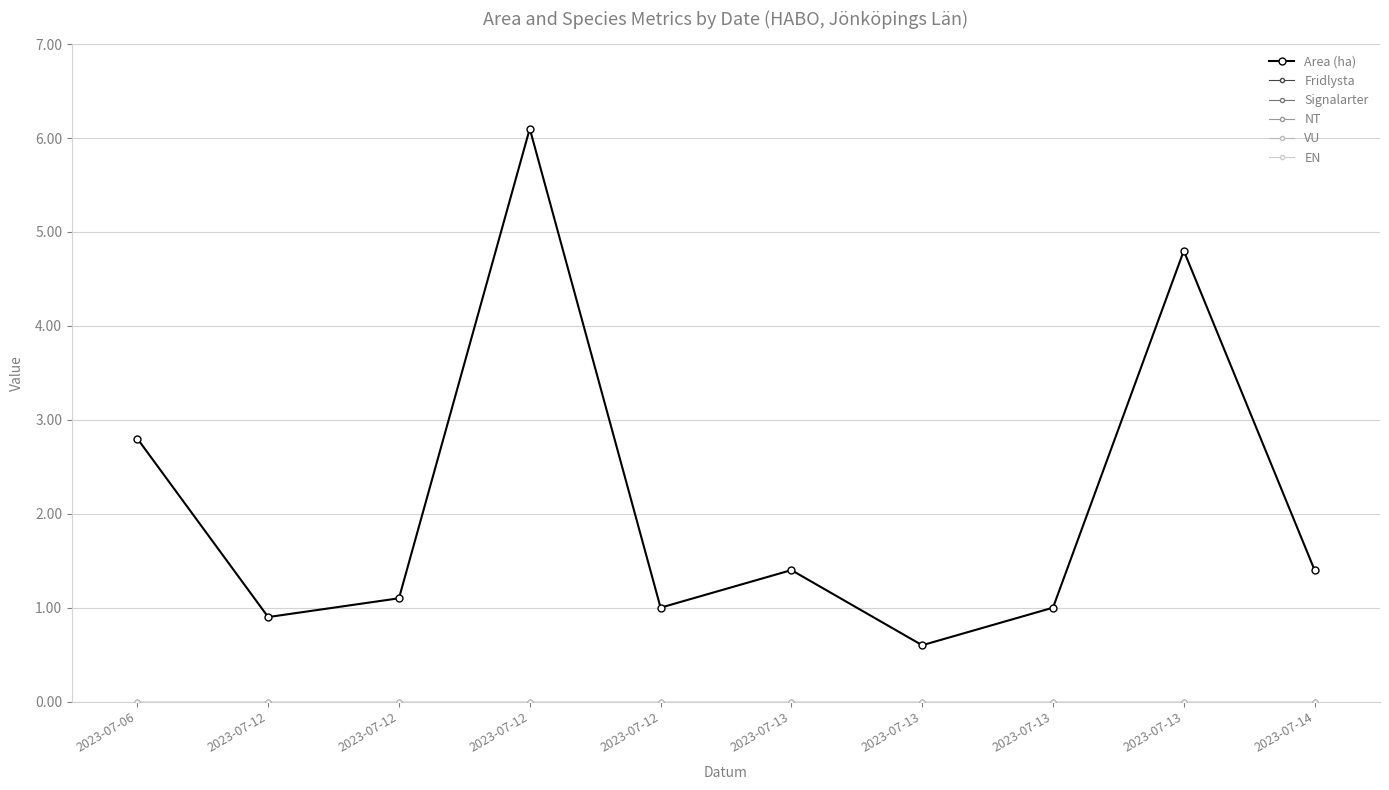

At which category is the sum across all series the highest?

2023-07-12